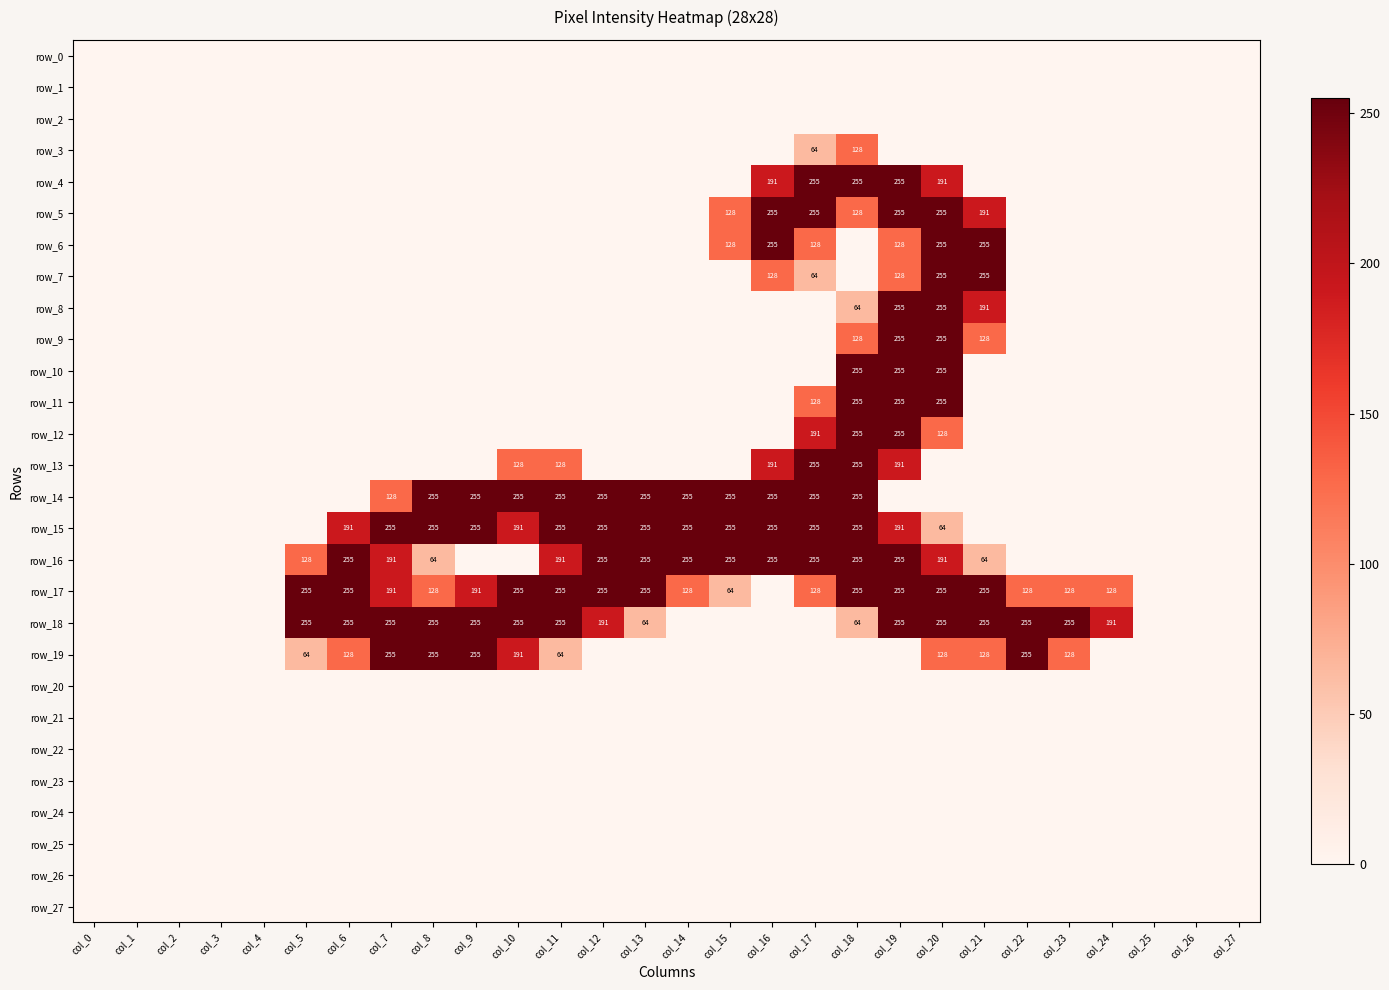

Which series has the largest total across all categories?

row_17